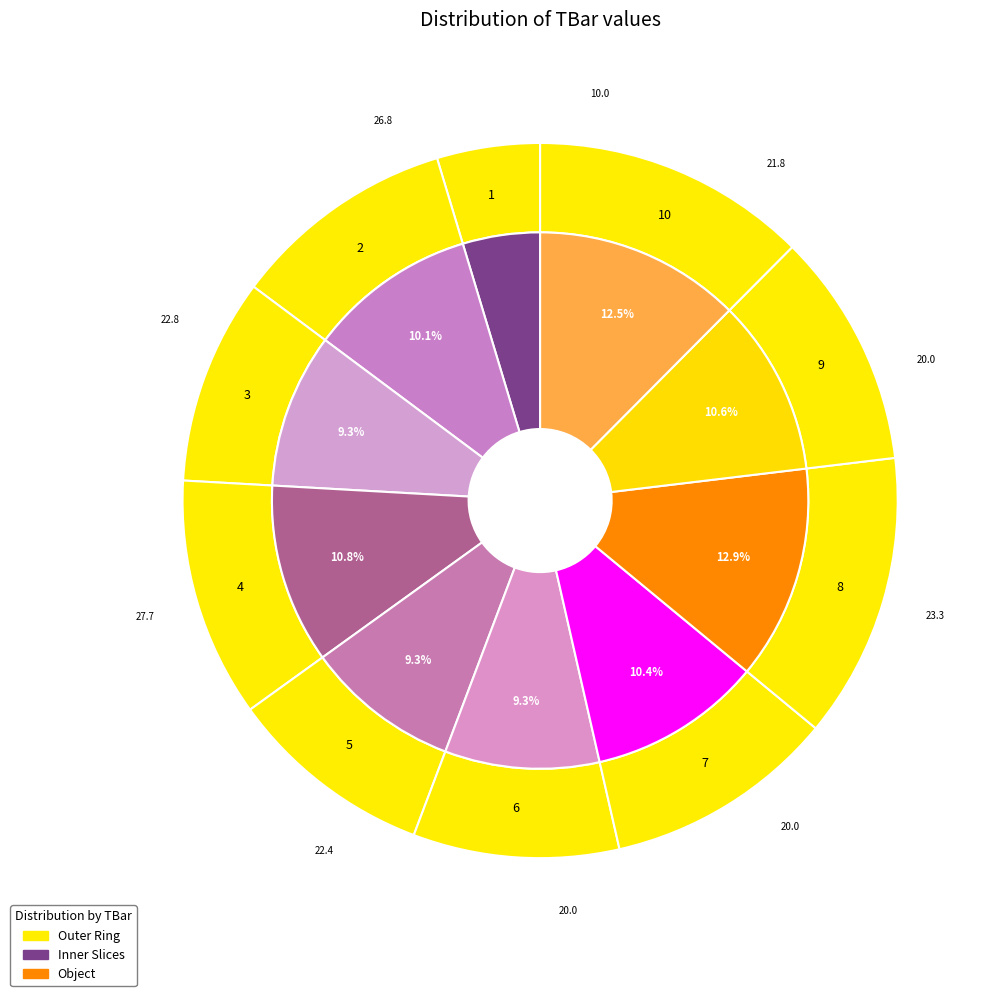

True or false: 2 accounts for 1% of the total.

False